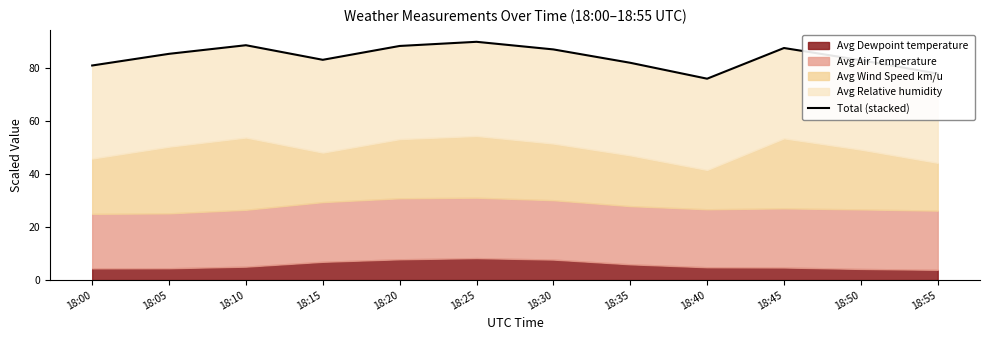

Reading left to right, what are all the values shown in this chart?

81.0	85.4	88.7	83.1	88.4	89.9	87.1	82.0	76.0	87.6	83.0	77.9